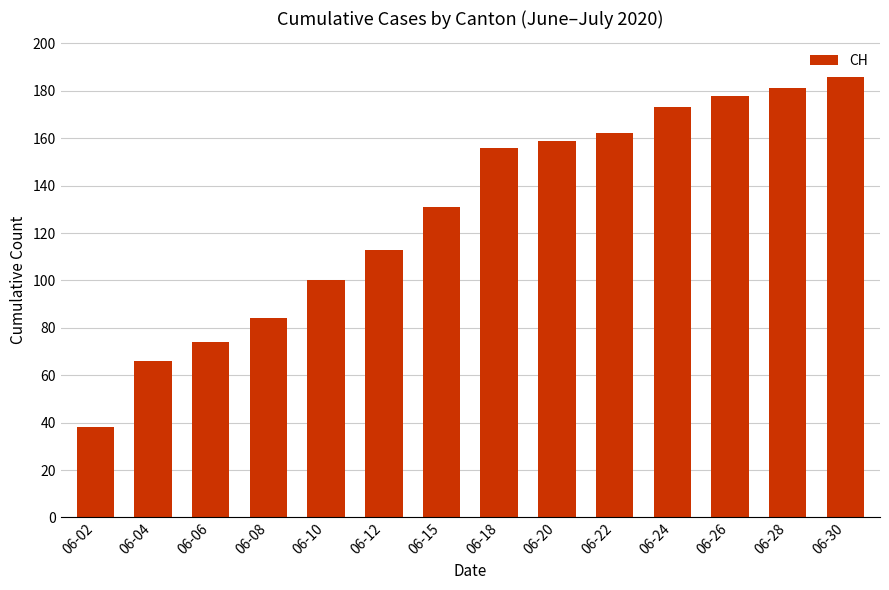

Which category has the lowest value across all series?

06-02